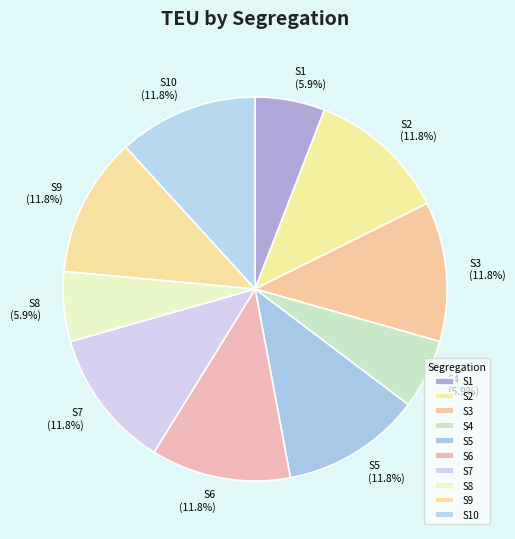

Does any single category account for the majority?

No